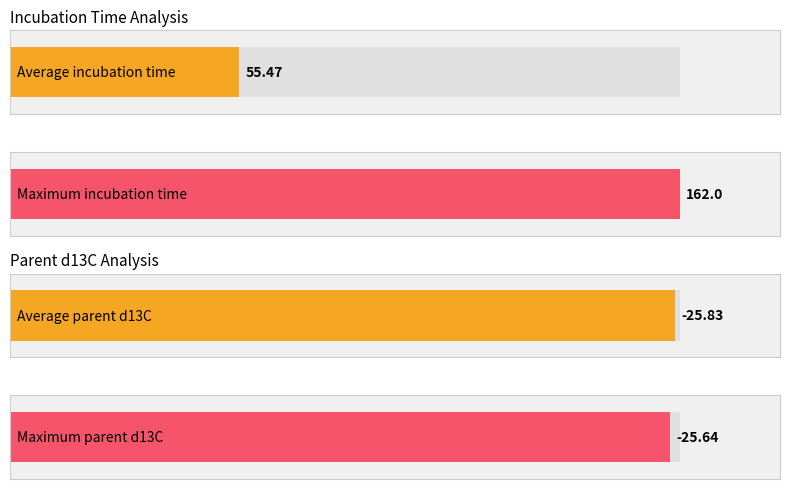

Is it true that parent d13C equals -6.5 at 7?

False